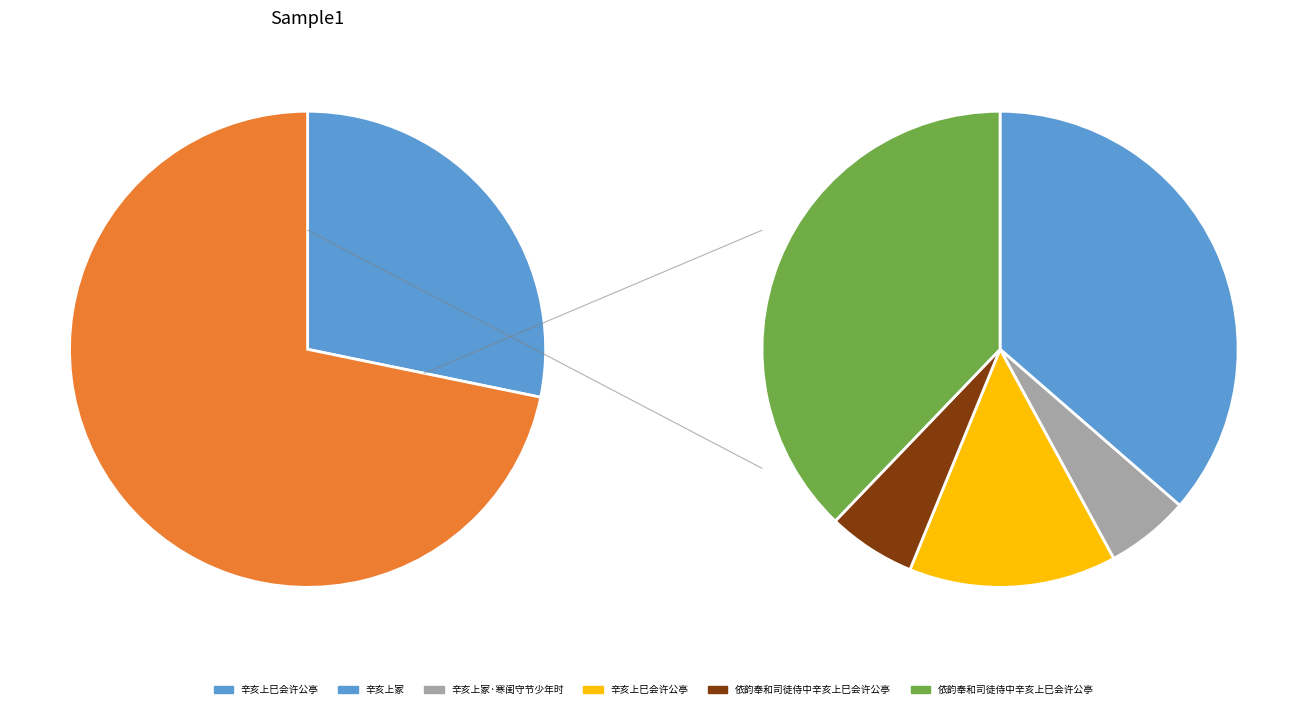

Between 依韵奉和司徒侍中辛亥上巳会许公亭 and 依韵奉和司徒侍中辛亥上巳会许公亭, which is larger?

依韵奉和司徒侍中辛亥上巳会许公亭